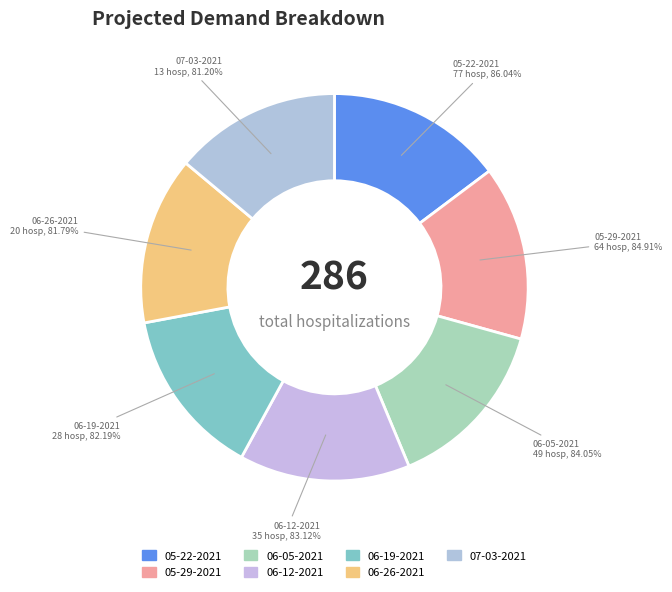

Which slice is the smallest?

07-03-2021